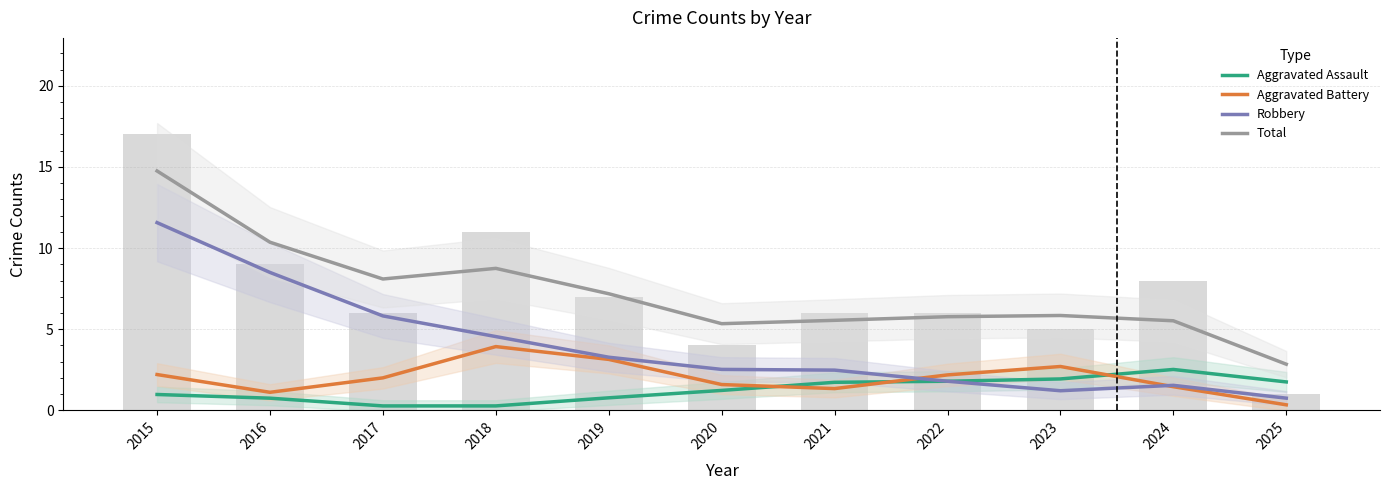

How many values in the Total series exceed 5?

10